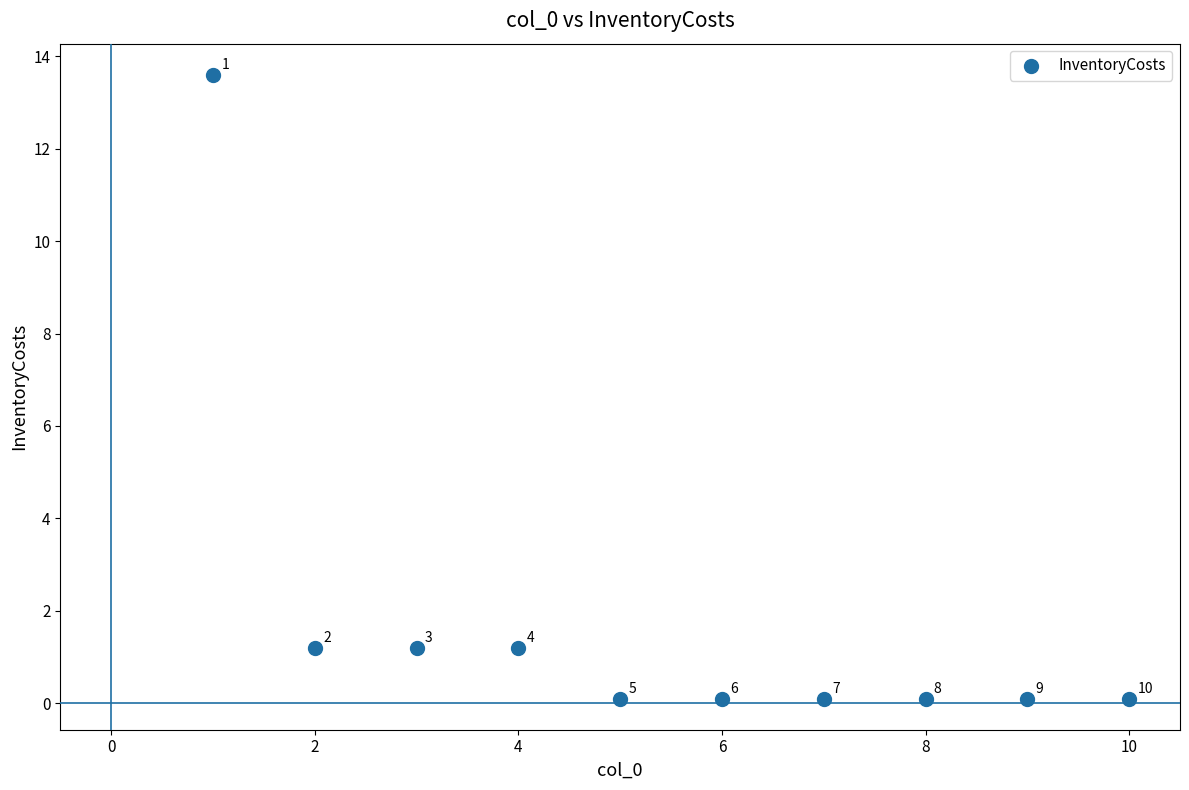

What Y value in the scatter plot is closest to 6?

1.2